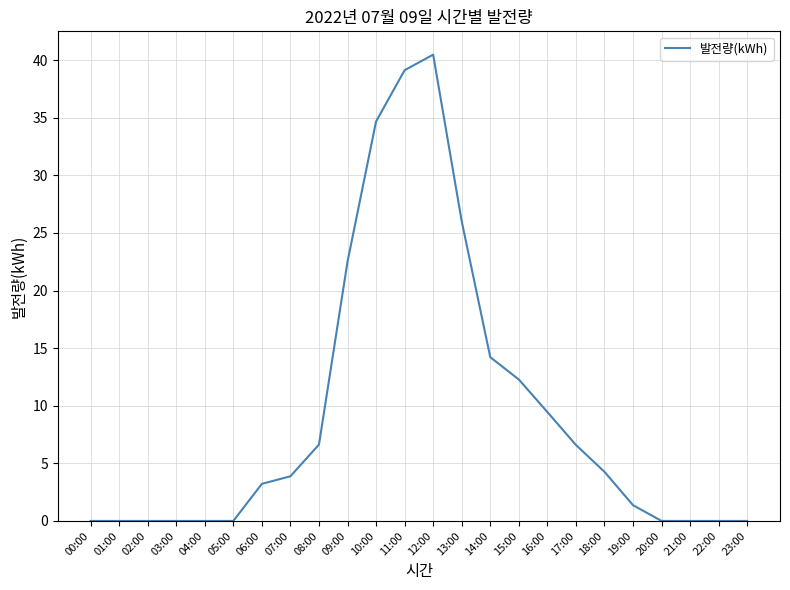

What is the maximum value shown in the chart?

40.5